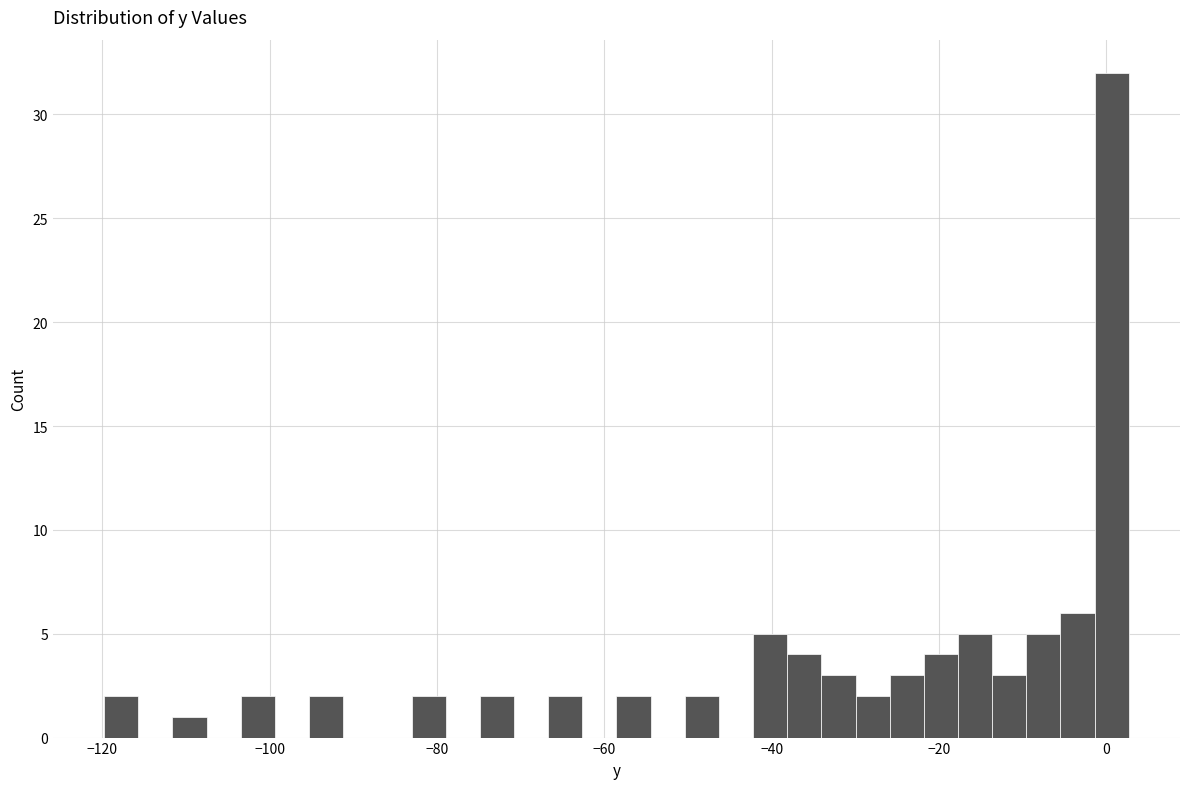

Read against the x-axis, roughly where is the centre of the tallest bar?

0